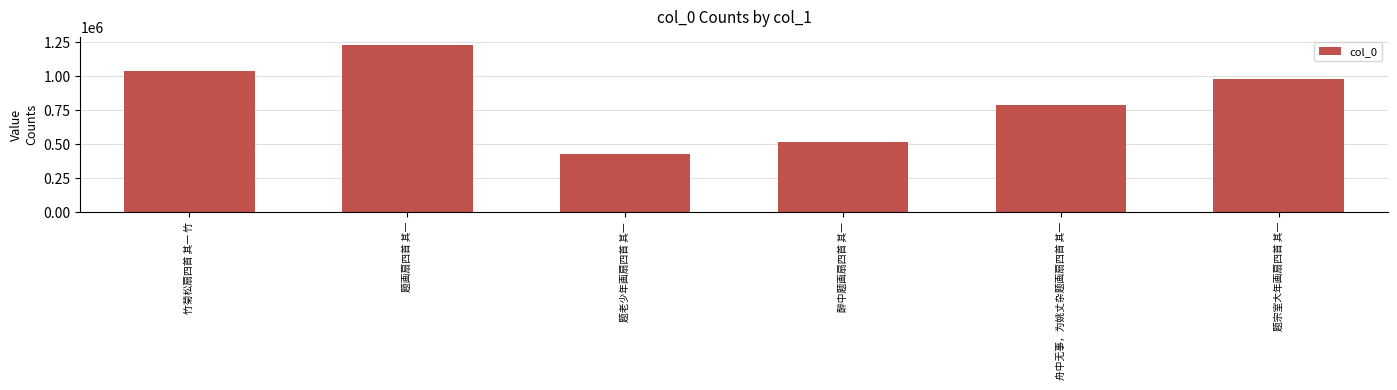

Which category has the lowest value across all series?

题老少年画扇四首 其一